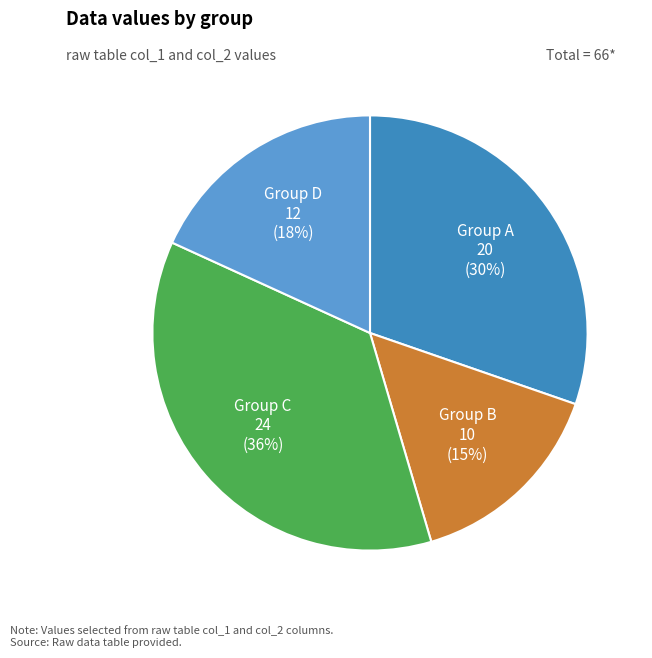

Does Group D account for over 50% of the chart?

No